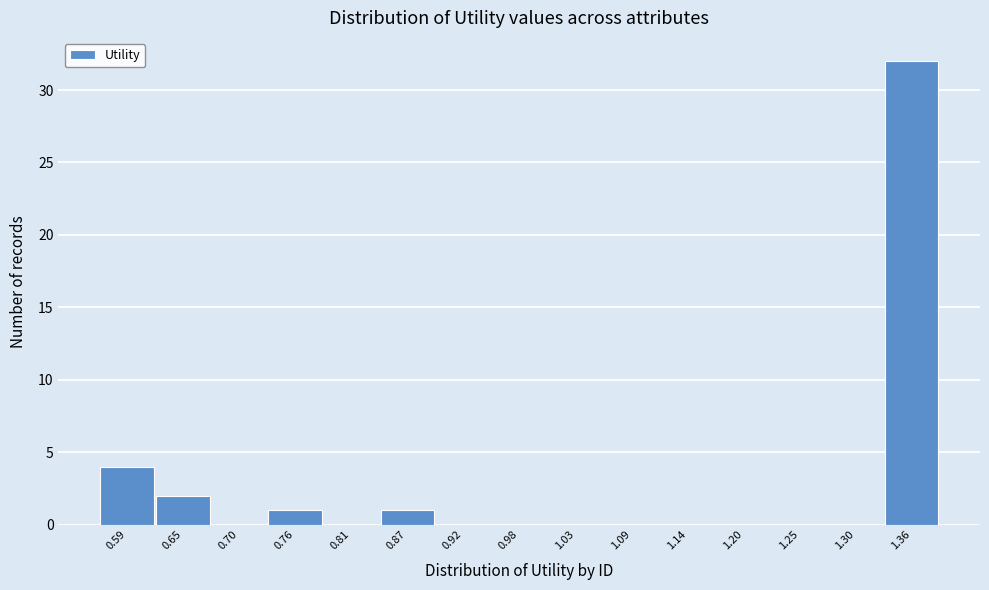

Reading left to right, extract all data points from this chart.

0.59=4	0.65=2	0.70=0	0.76=1	0.81=0	0.87=1	0.92=0	0.98=0	1.03=0	1.09=0	1.14=0	1.20=0	1.25=0	1.30=0	1.36=32